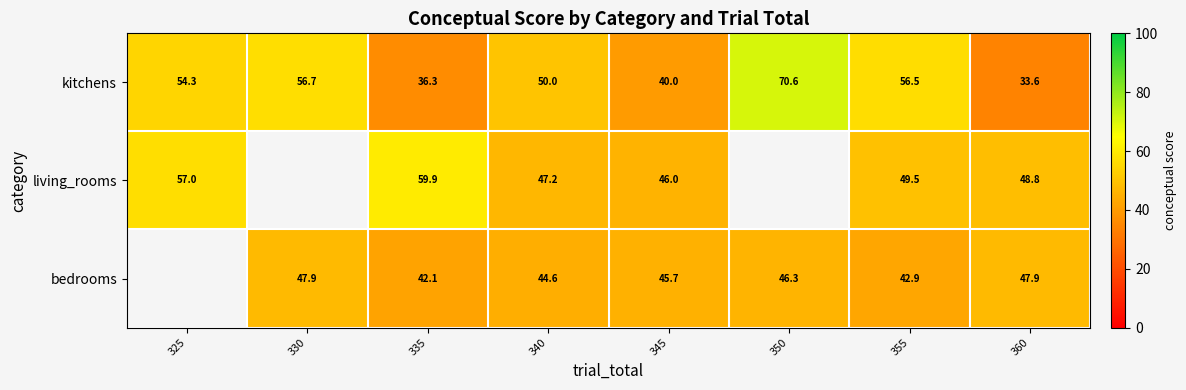

How many distinct data groups are displayed?

3